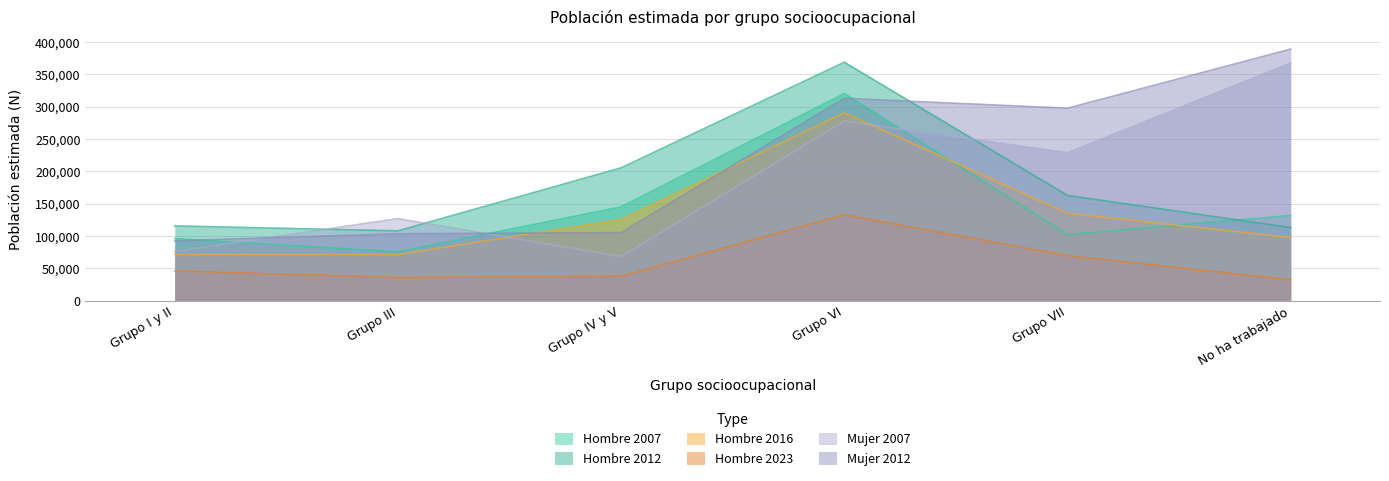

What is the difference between the maximum and minimum values in the Hombre 2007 series?

244956